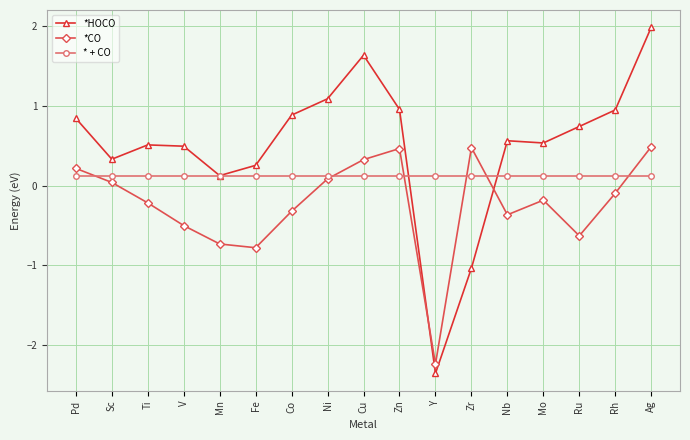

What is the total value across all series at Ti?

0.4